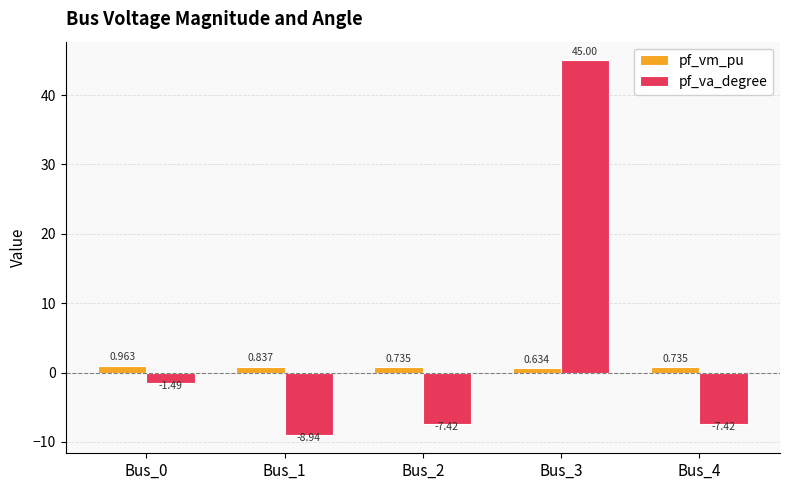

List the series in order of their peak value, lowest first.

pf_vm_pu, pf_va_degree